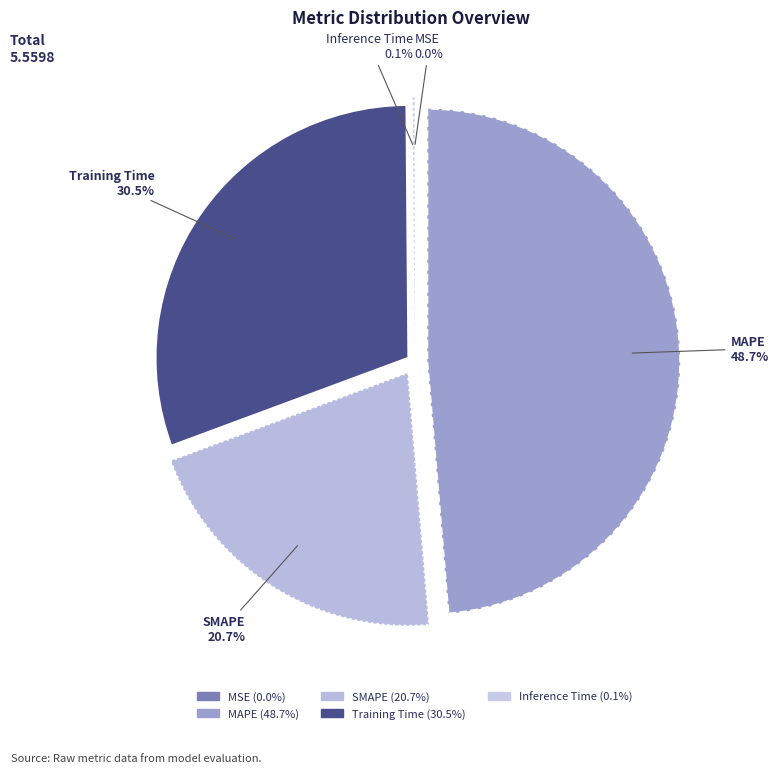

Which category has the smallest portion of the pie?

MSE